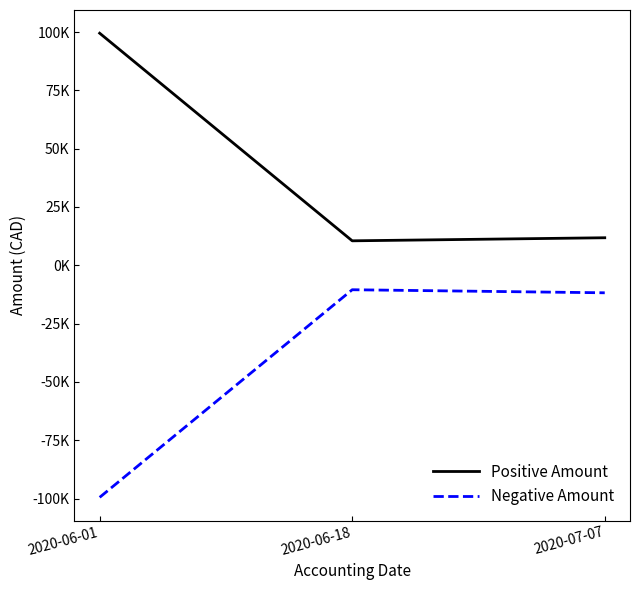

What are all the series names shown in the legend?

Positive Amount, Negative Amount